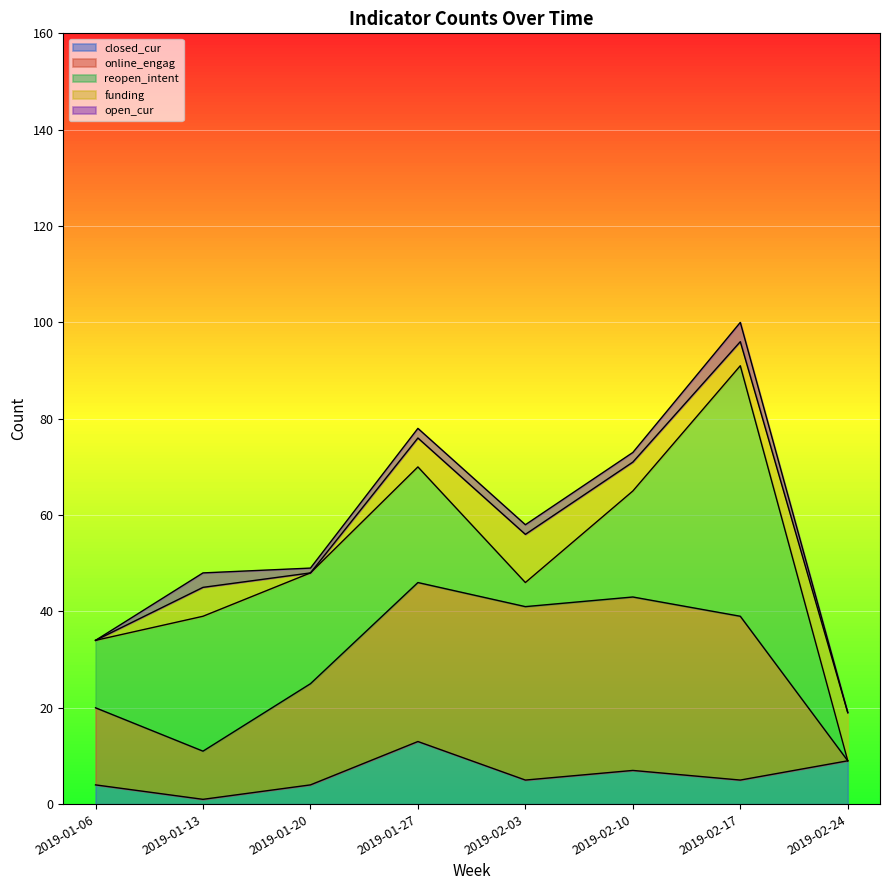

True or false: reopen_intent has more than 2 interior local peaks.

True